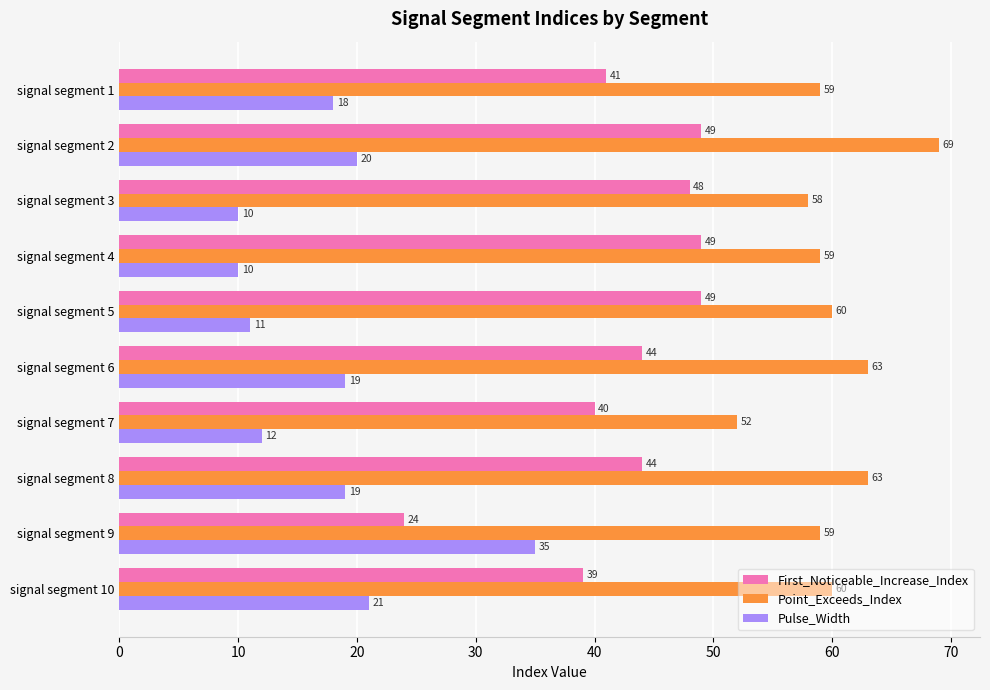

What is the greatest value displayed?

69